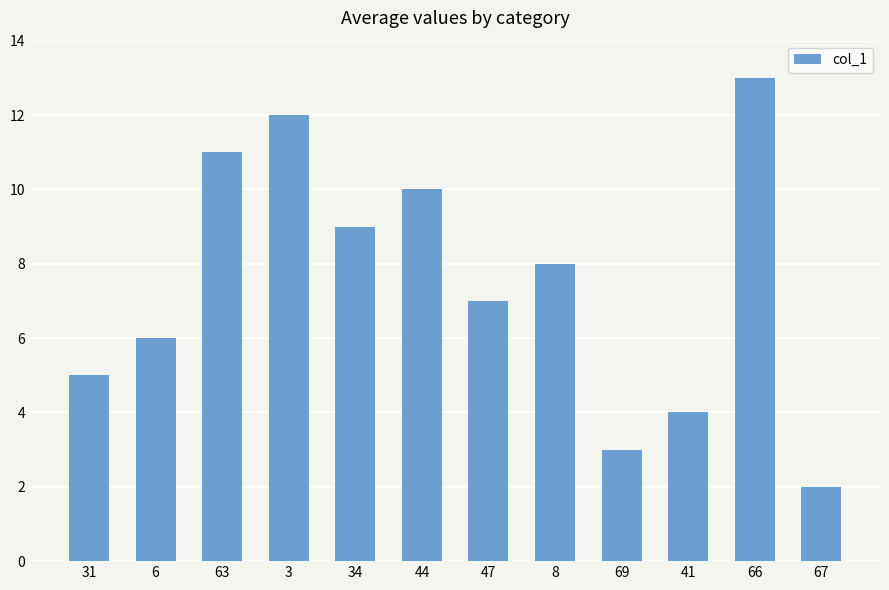

What is the change in value from 3 to 8?

-4.0